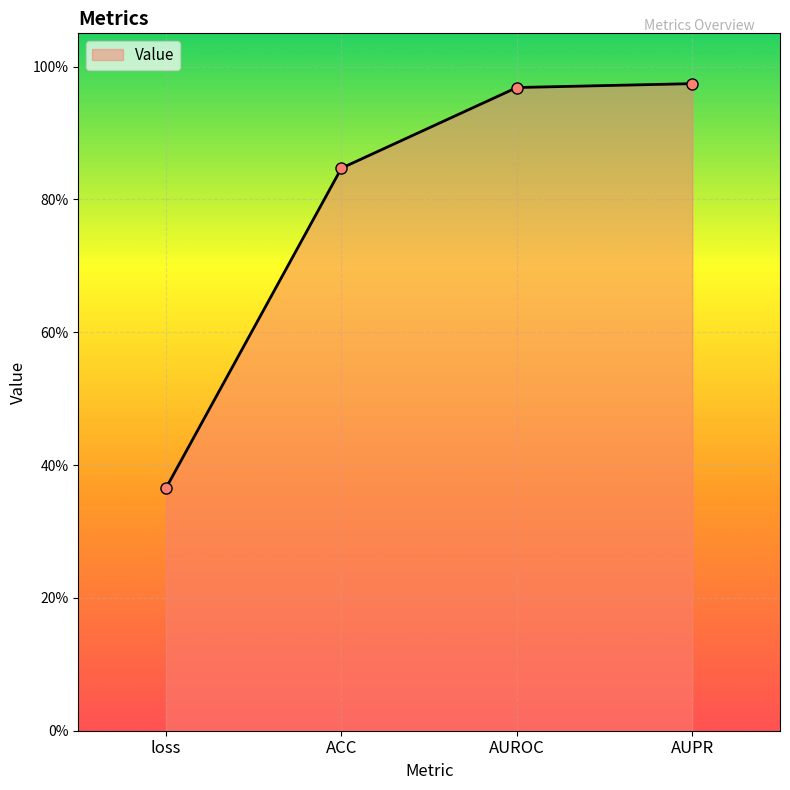

True or false: there are more than 2 points higher than both neighbors.

False